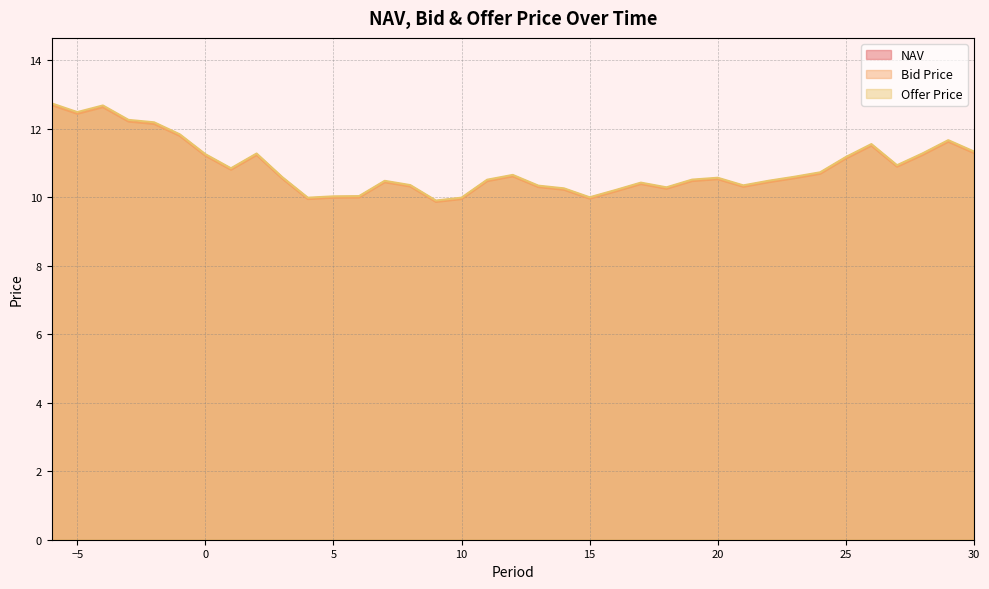

Read the Bid Price value at 18.

10.2